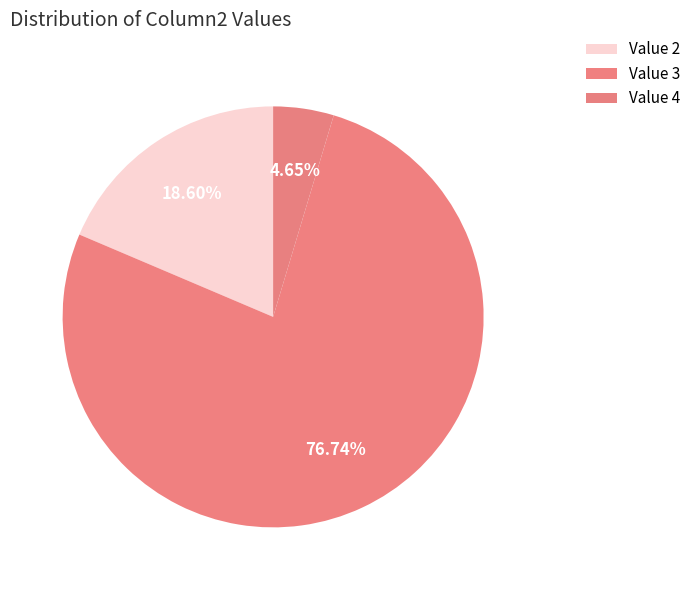

How many slices are in this pie chart?

3